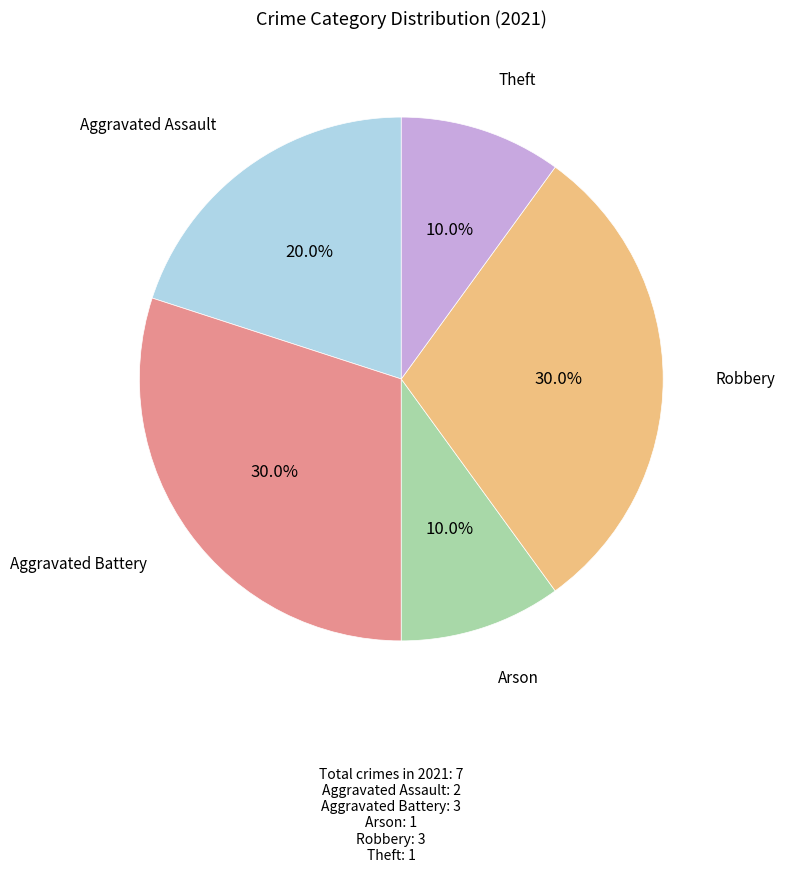

Is there a majority slice in this chart?

No